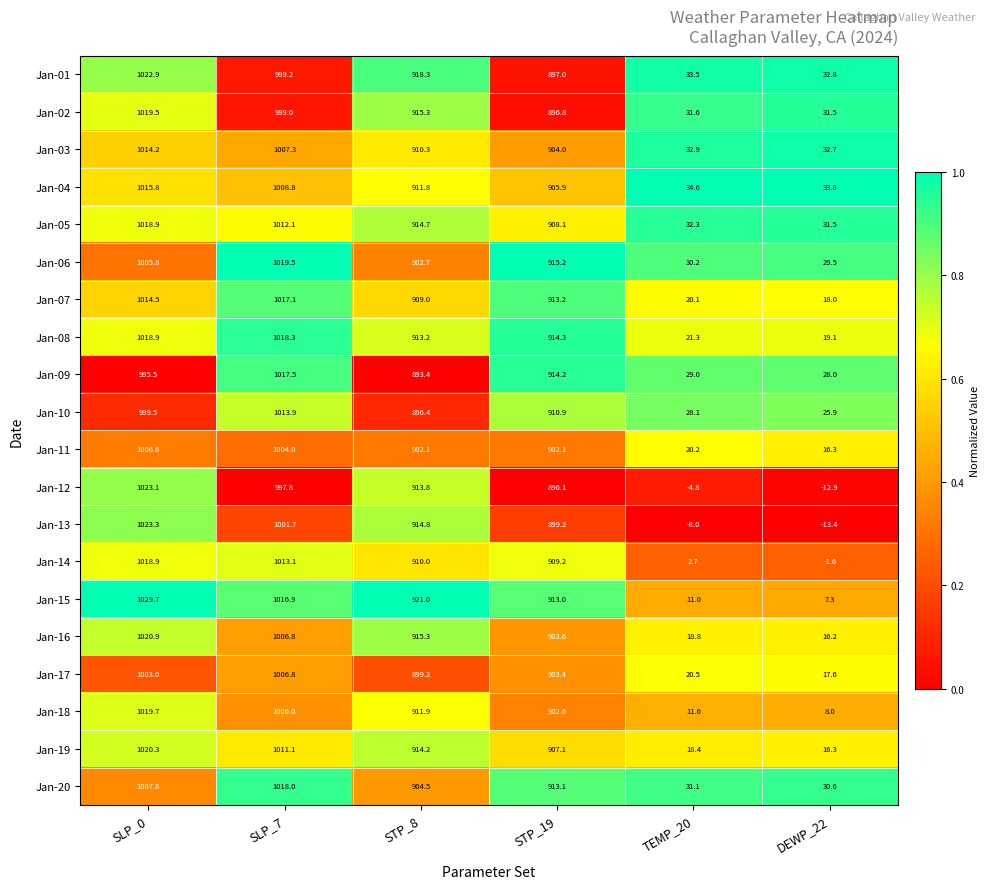

Is it true that Jan-18 equals 8.0 at DEWP_22?

True